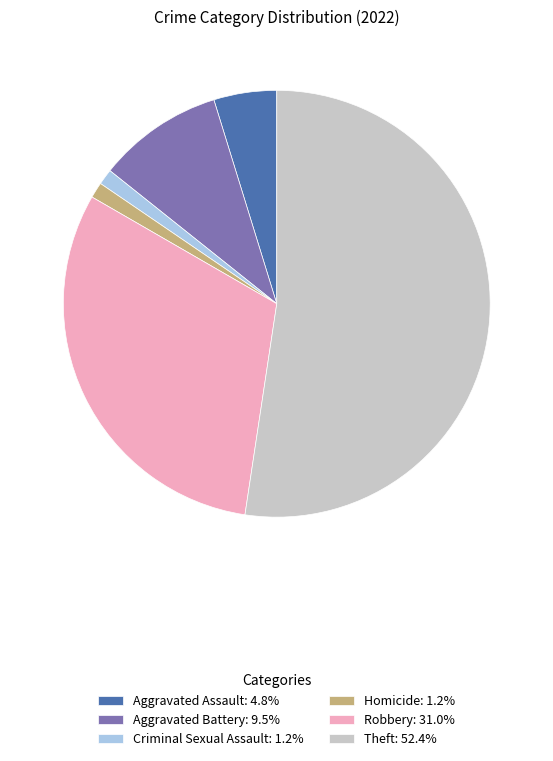

How many segments does this pie chart have?

6